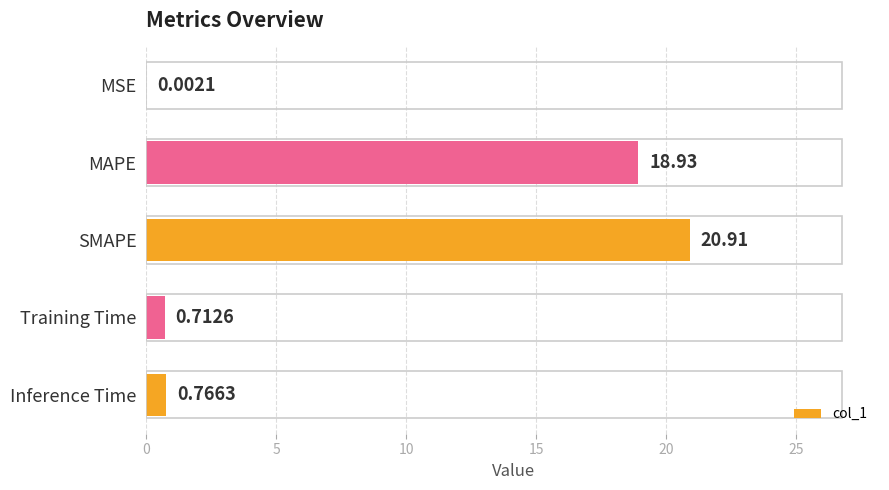

What is the sum of all values?

41.3